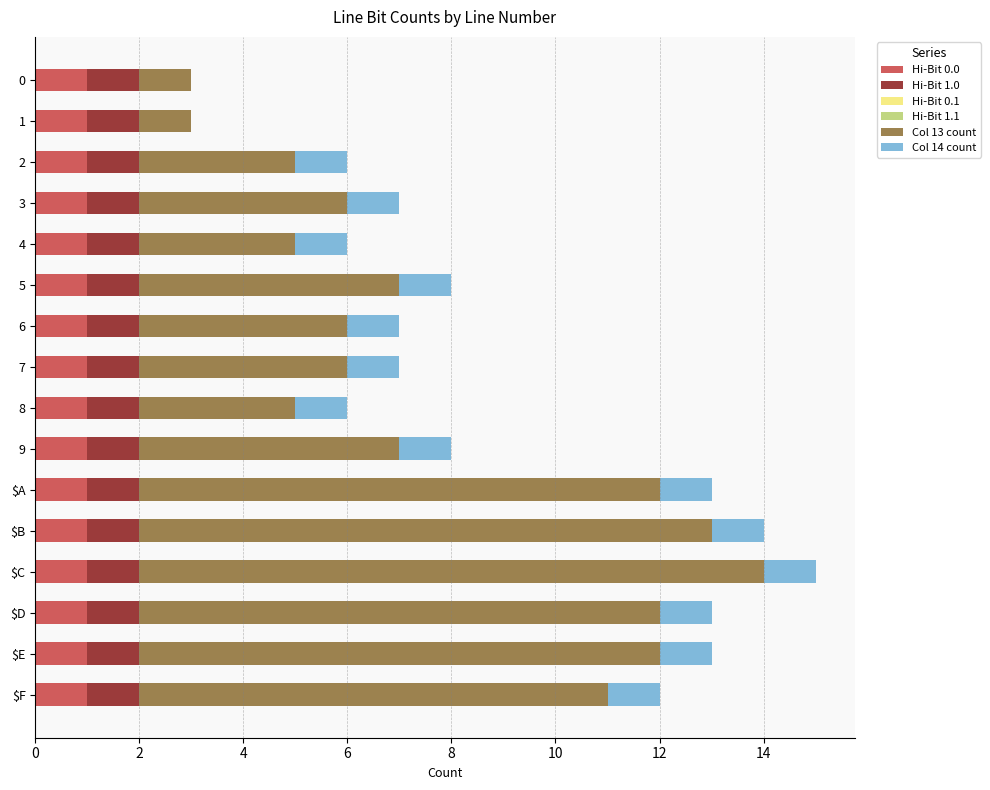

The value of Hi-Bit 0.0 at 7 is 1. True or false?

True